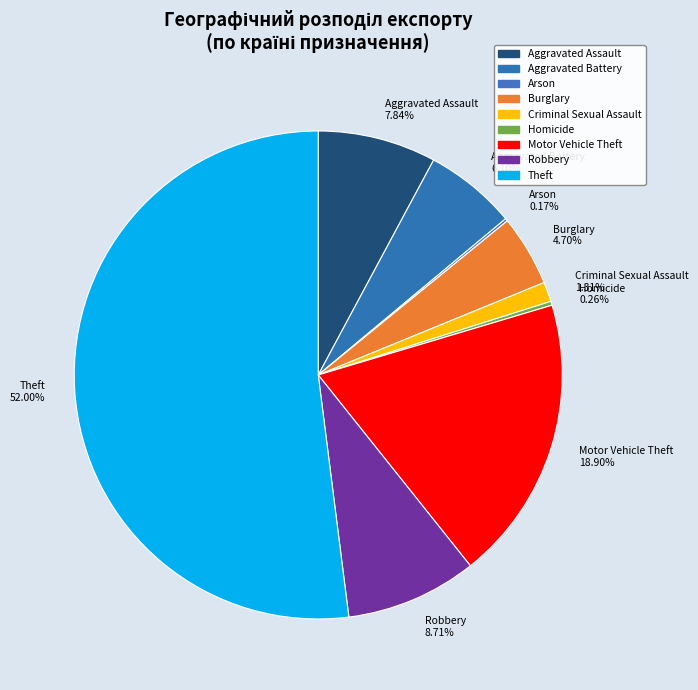

Does any single category account for the majority?

Yes